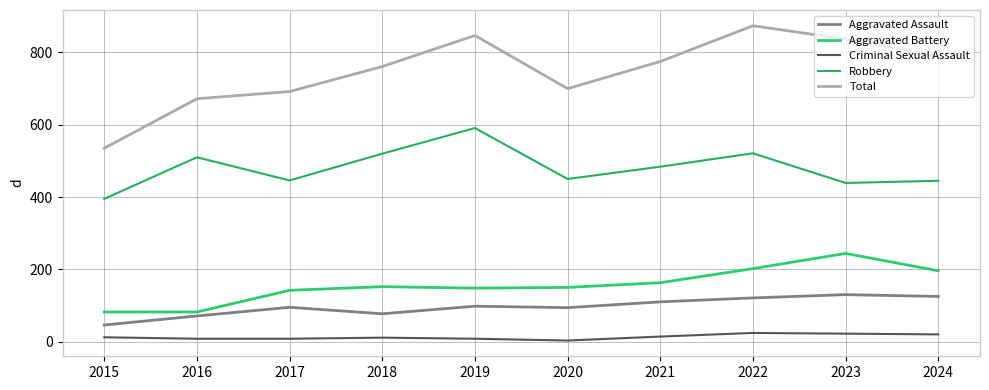

What is the maximum value for Aggravated Assault?

130